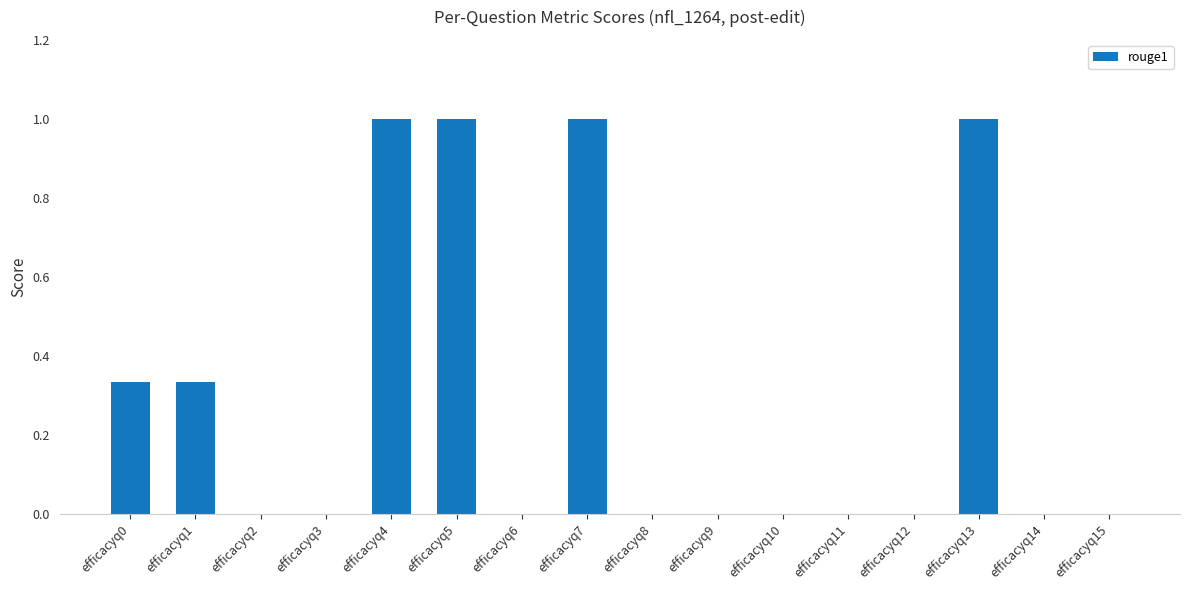

Is it true that the value at efficacyq3 is 0.4?

False